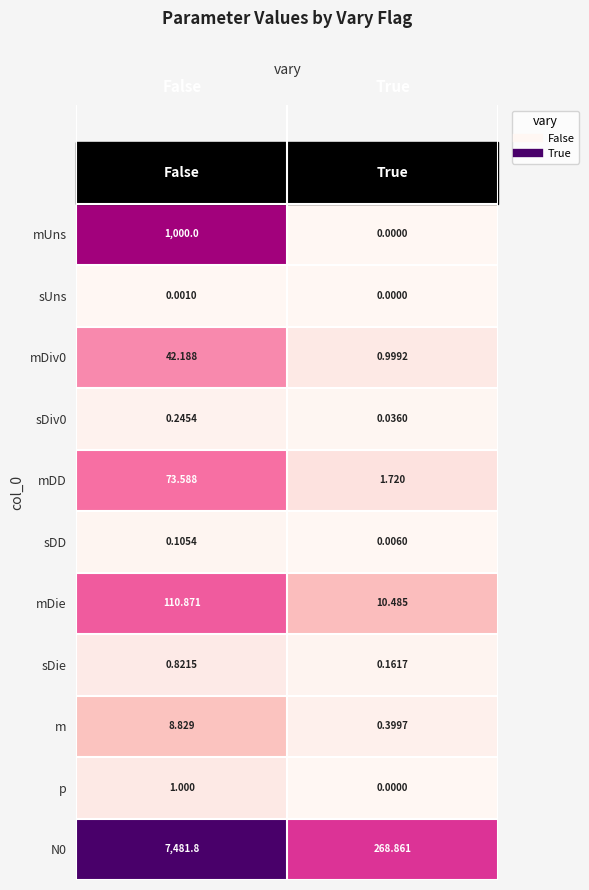

Count the number of categories in the chart.

2